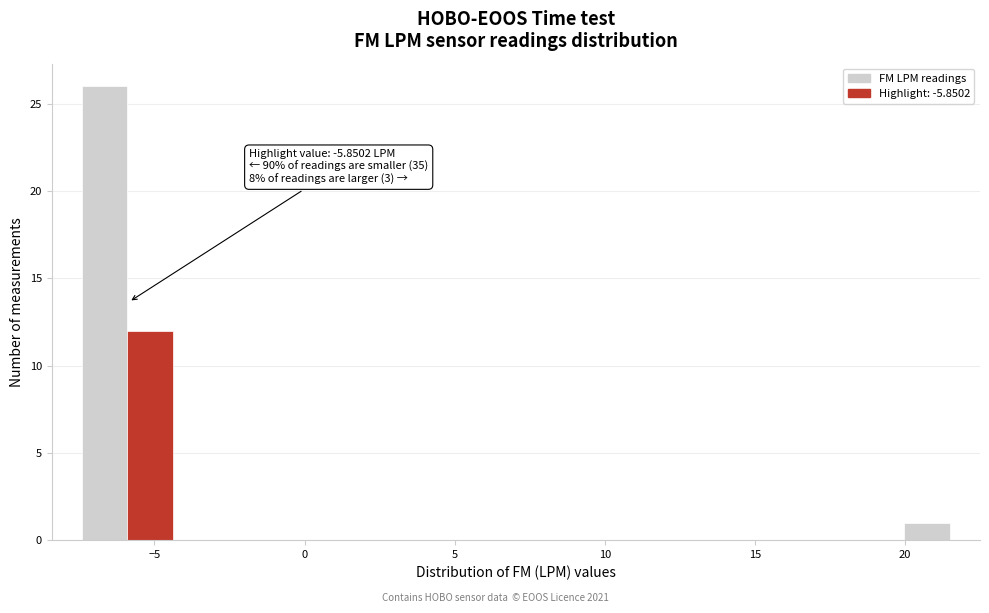

Read against the x-axis, roughly where is the centre of the tallest bar?

-6.5